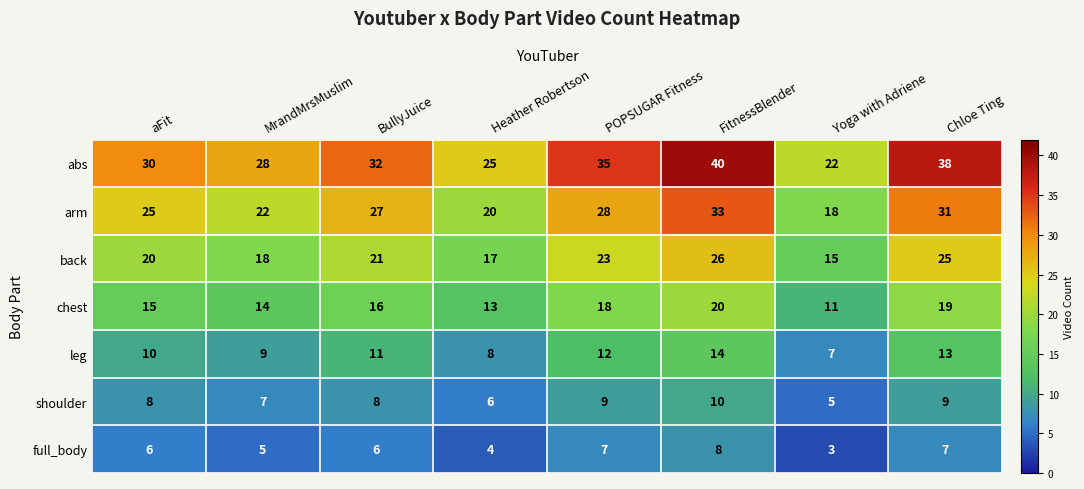

At which category does the chart reach its minimum across all series?

Yoga with Adriene